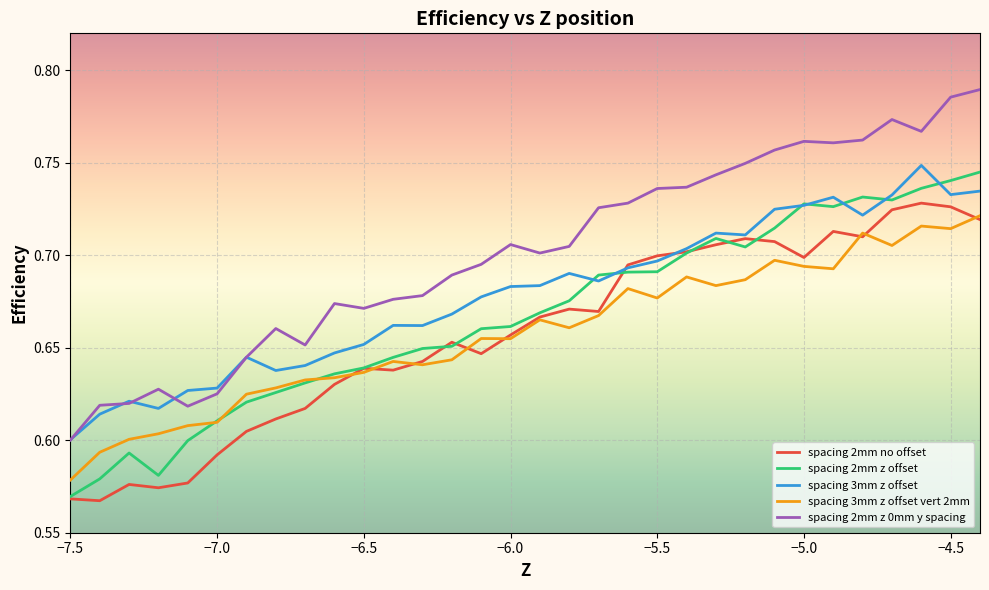

True or false: spacing 3mm z offset vert 2mm has more than 1 interior local peaks.

True